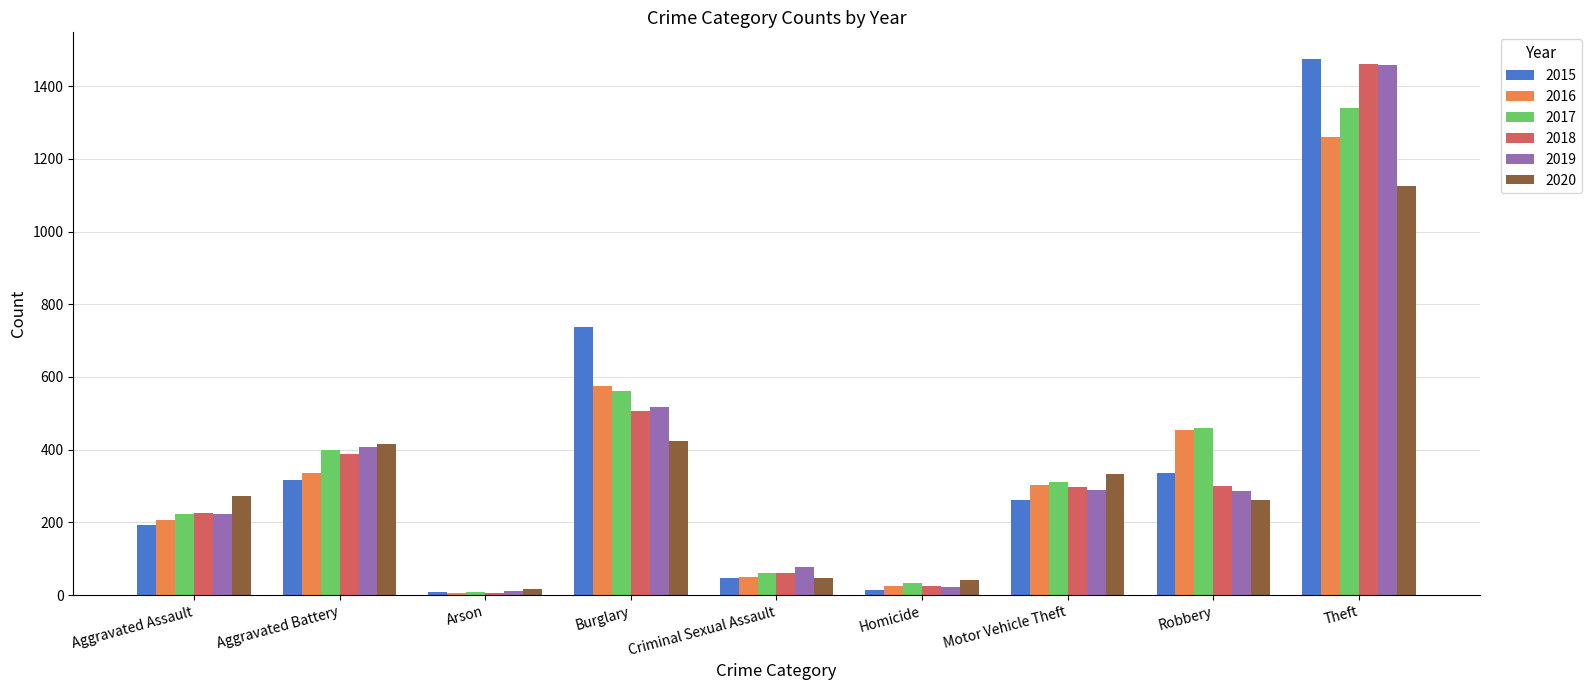

How many data points does each series have?

9